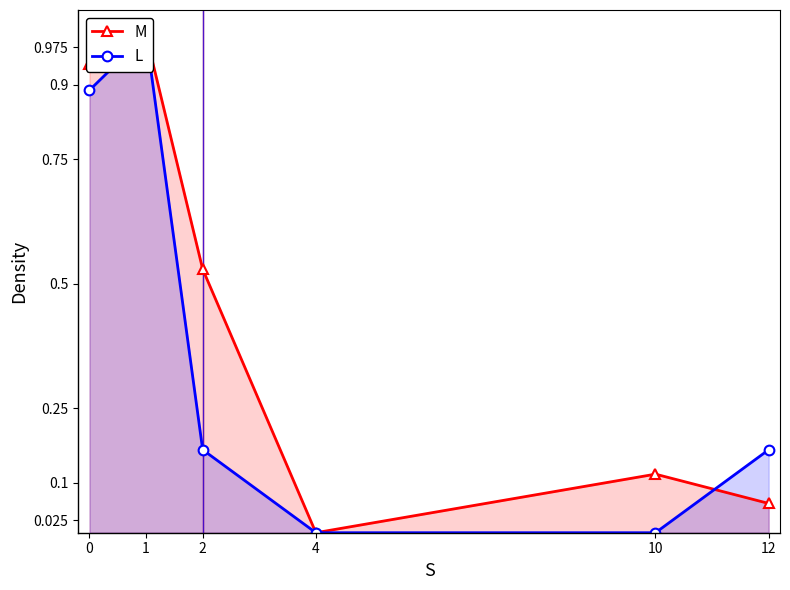

Count the number of data series in this chart.

2